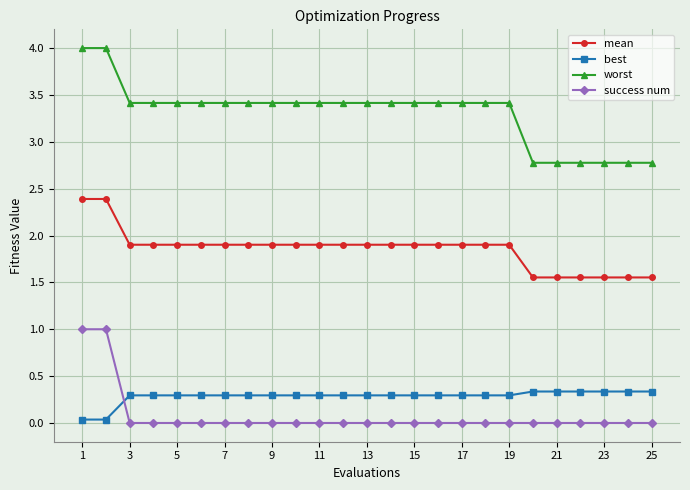

What is the value of the worst point at the 6th from the left?

3.4